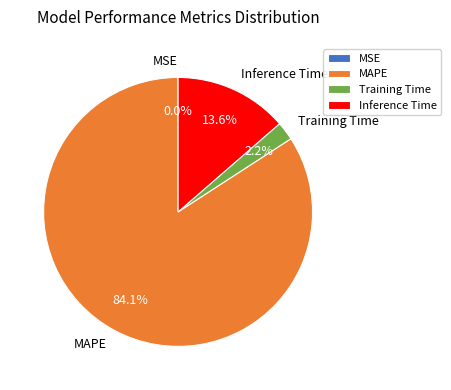

What percentage is the Inference Time slice, to the nearest percent?

14%